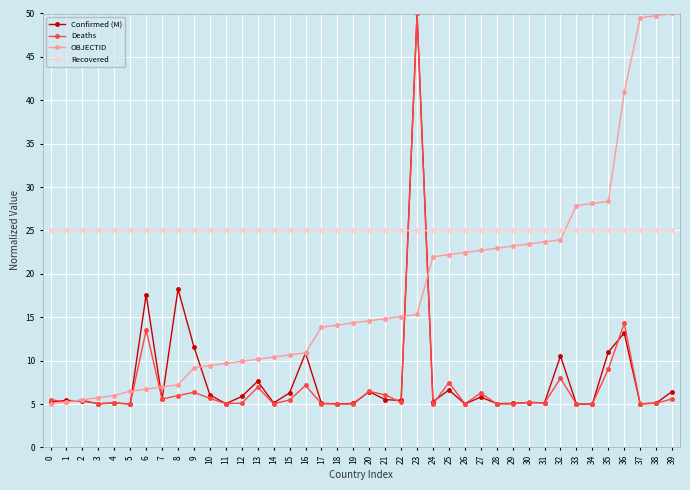

True or false: Deaths has a value of 13.2 at 35.

False